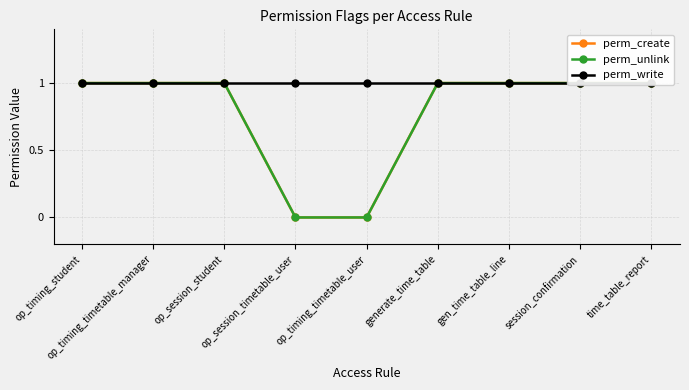

At how many categories does at least one series exceed 0?

9